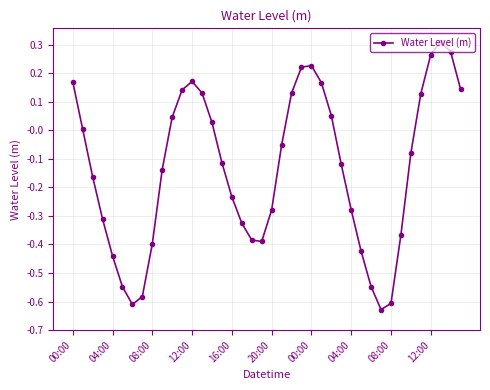

True or false: there are more than 0 points higher than both neighbors.

True